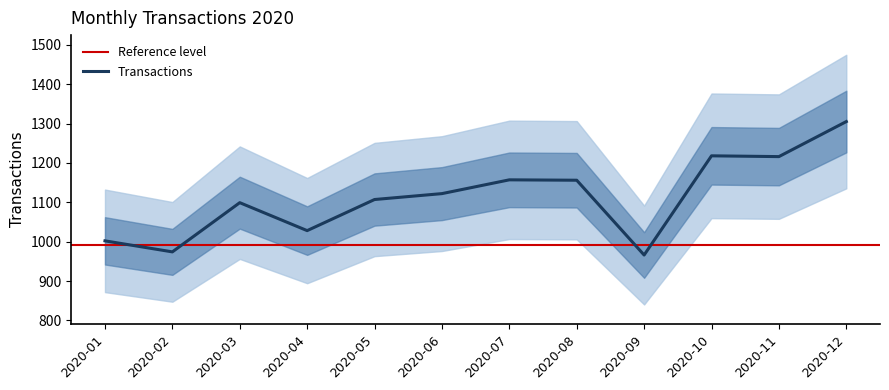

Rank the categories by value from highest to lowest.

2020-12, 2020-10, 2020-11, 2020-07, 2020-08, 2020-06, 2020-05, 2020-03, 2020-04, 2020-01, 2020-02, 2020-09